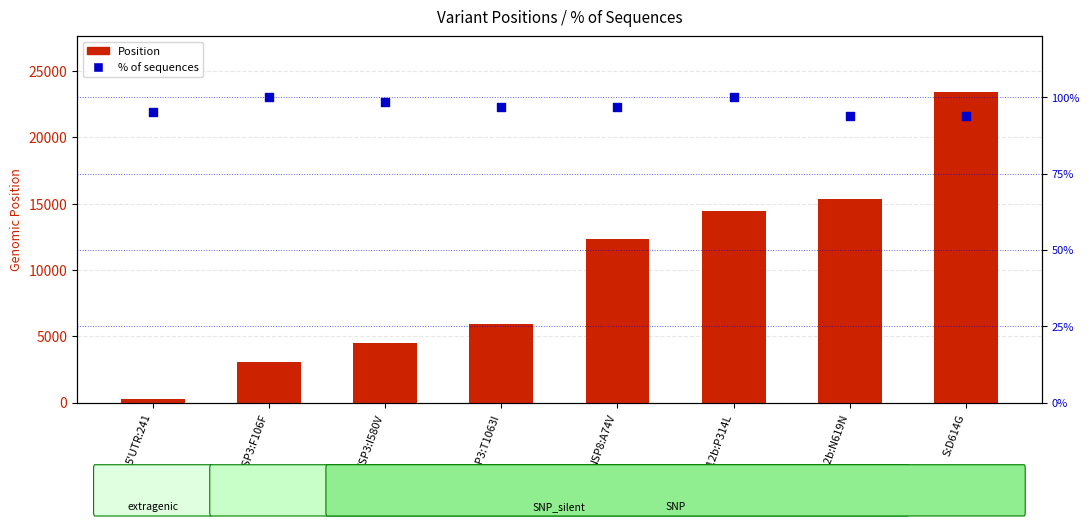

What are all the series names shown in the legend?

Position, % of sequences